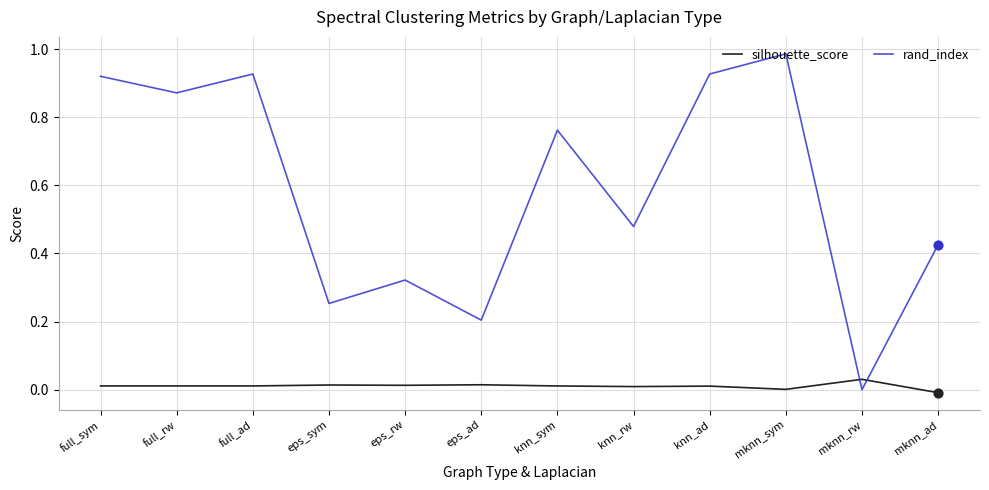

At which category is the sum across all series the highest?

mknn_sym